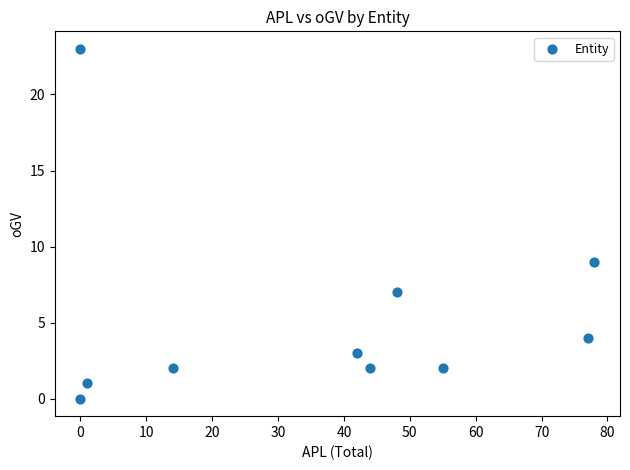

What Y value in the scatter plot is closest to 11?

9